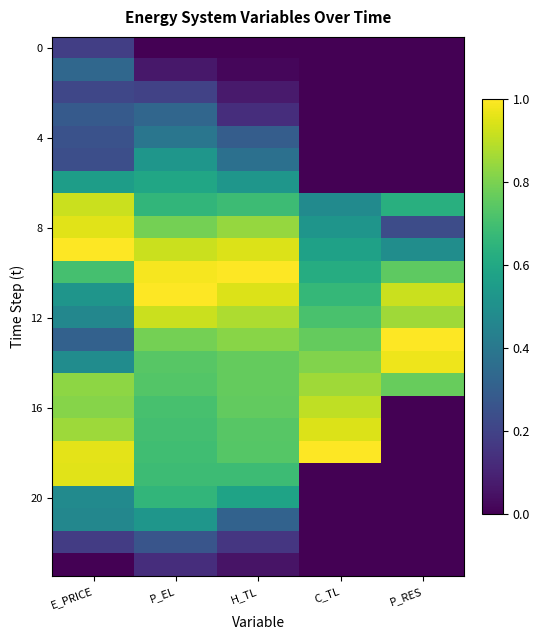

At how many categories does at least one series exceed 0?

5